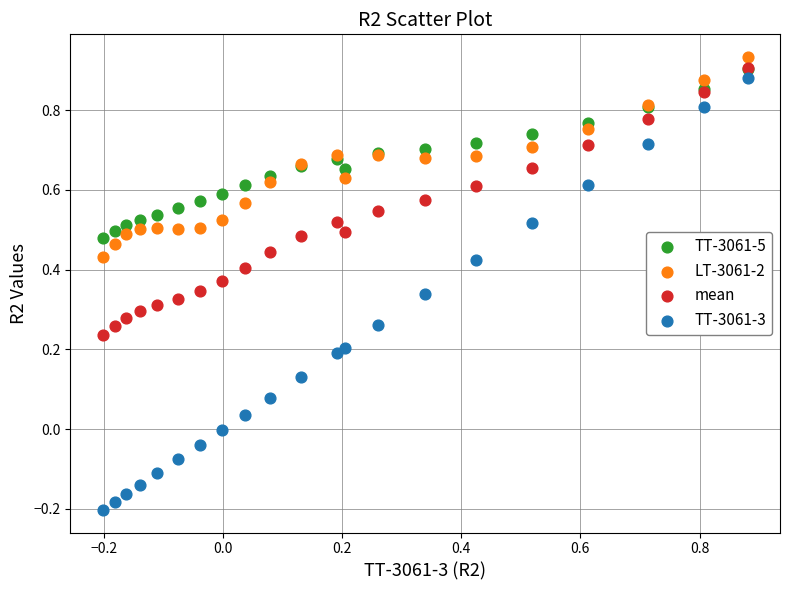

Which series has the widest spread of Y values?

TT-3061-3